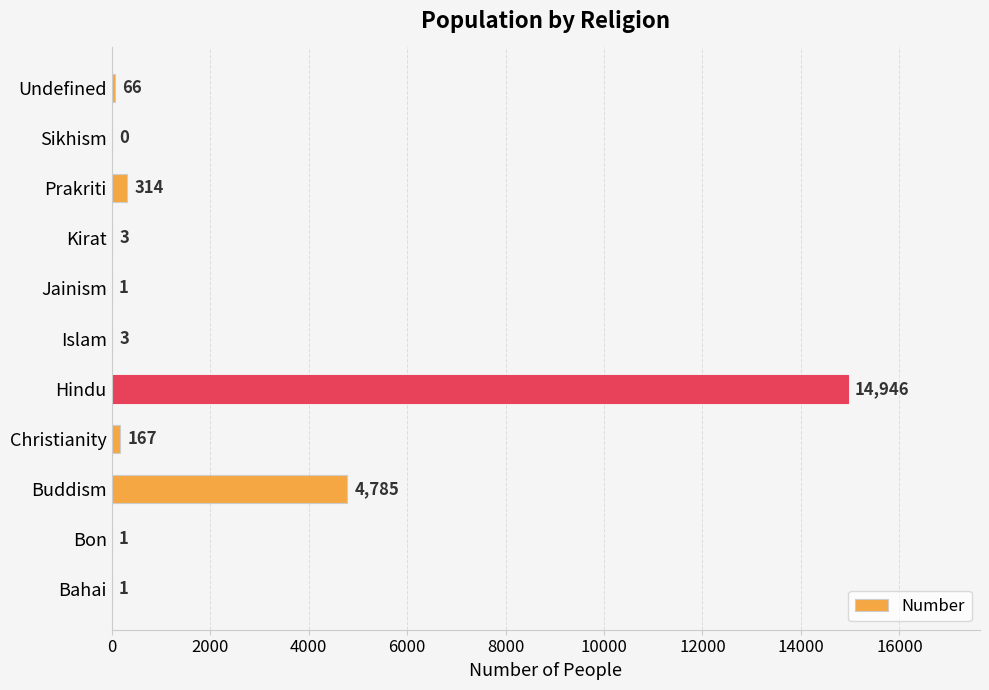

At which category does the chart reach its peak across all series?

Hindu